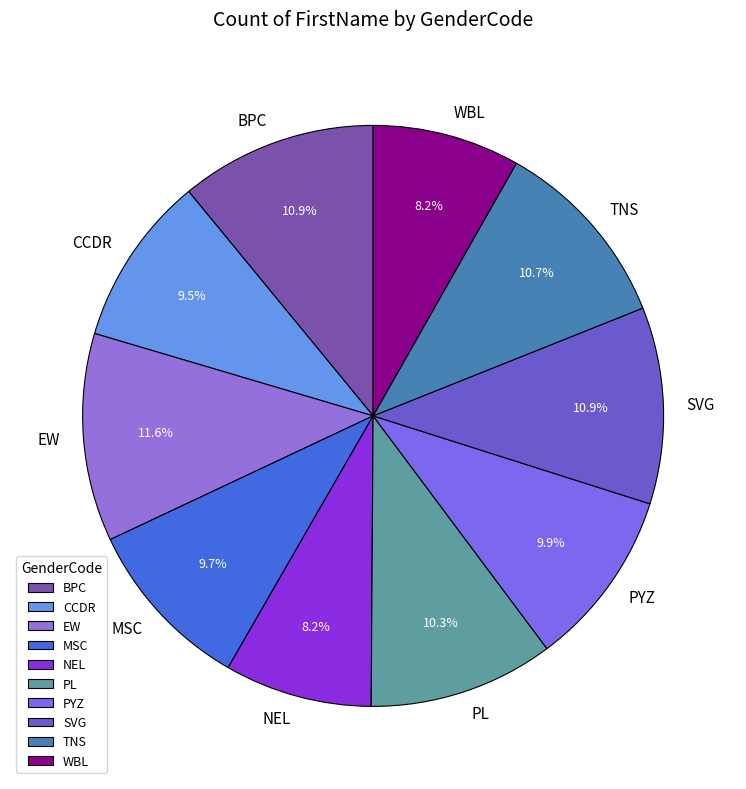

Does BPC represent more than half of the total?

No